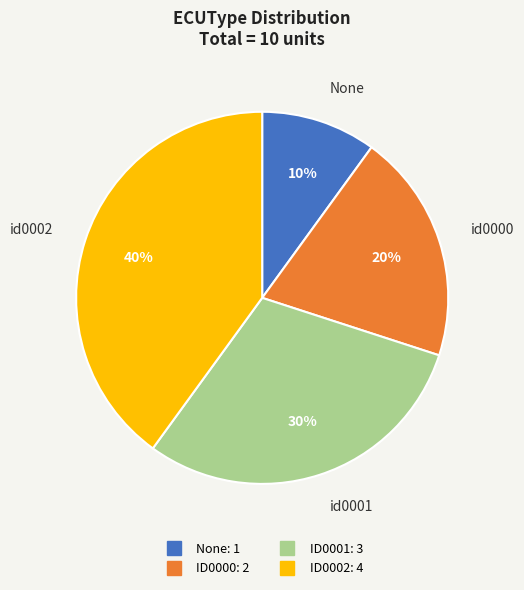

Count the number of slices in the pie.

4